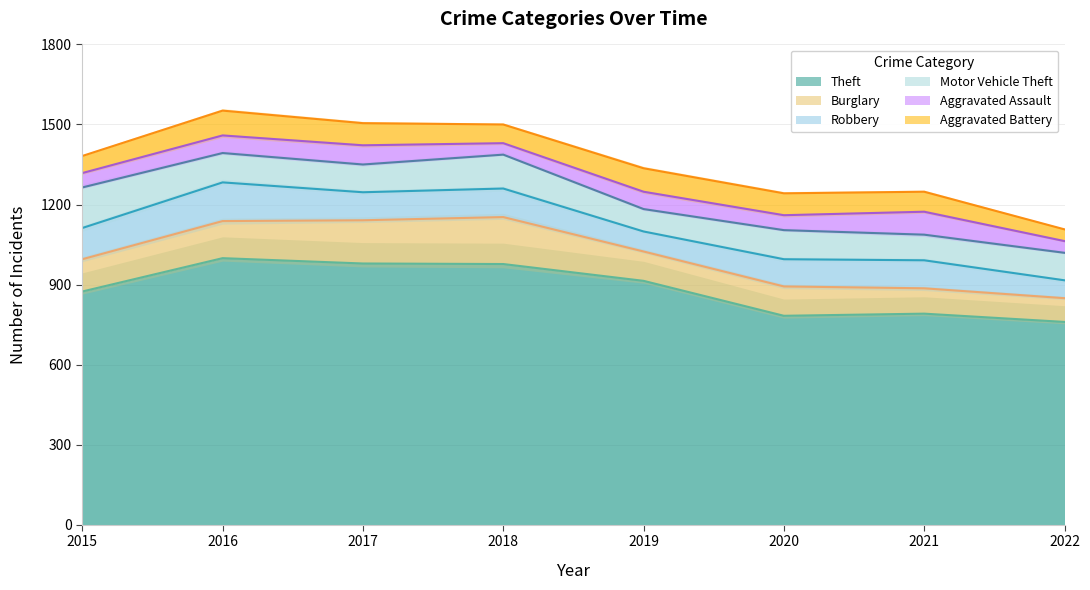

Where do Aggravated Battery and Robbery first cross each other?

2018 and 2019